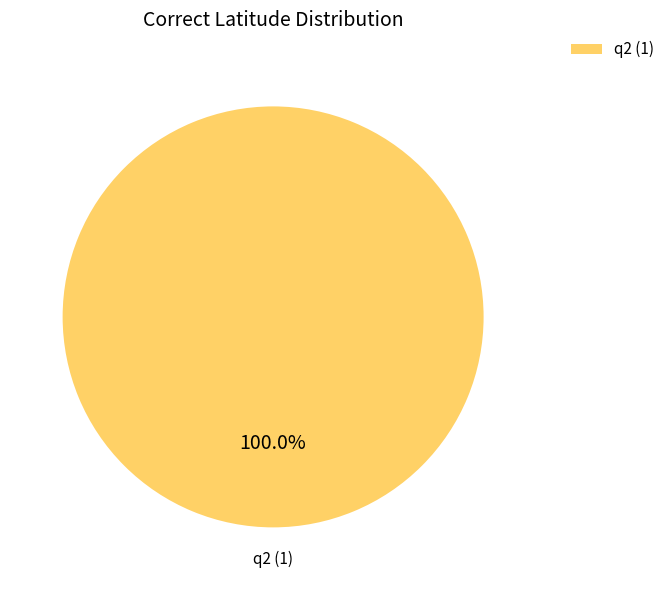

Which category accounts for the majority?

q2 (1)